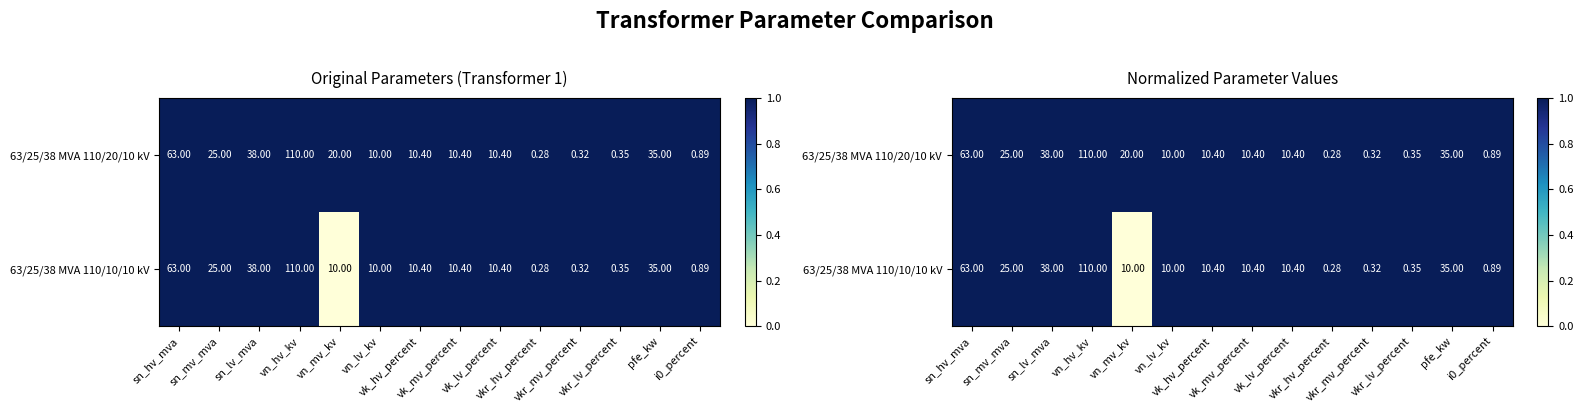

At how many categories does at least one series exceed 0?

14